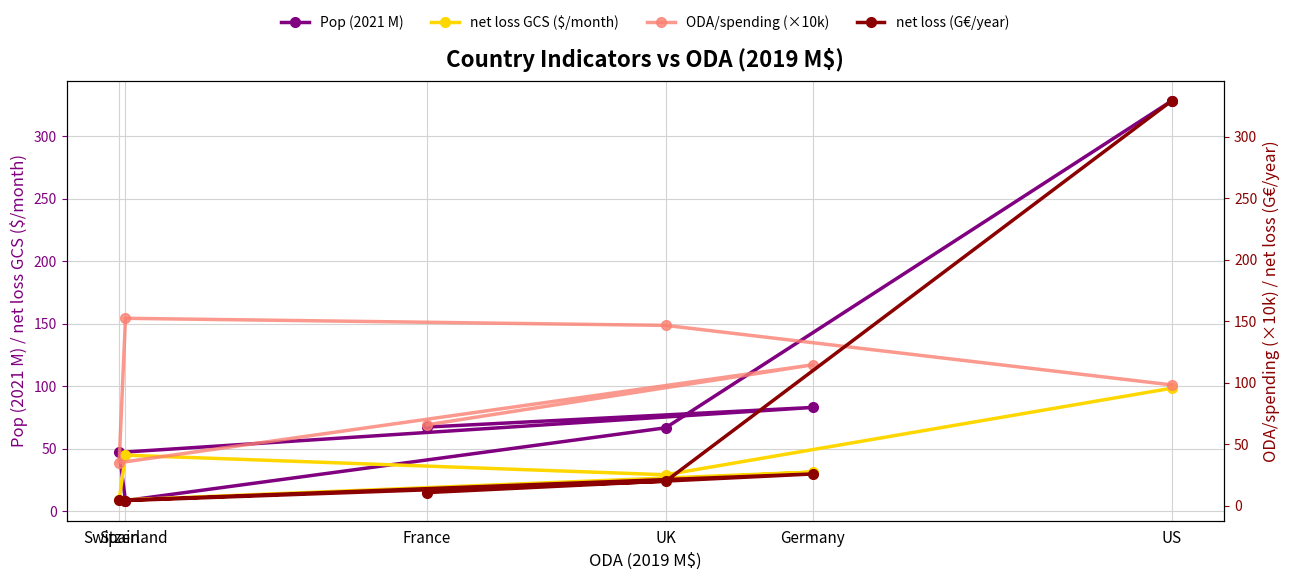

What is the difference between the ODA/spending (×10k) values at France and Germany?

48.8